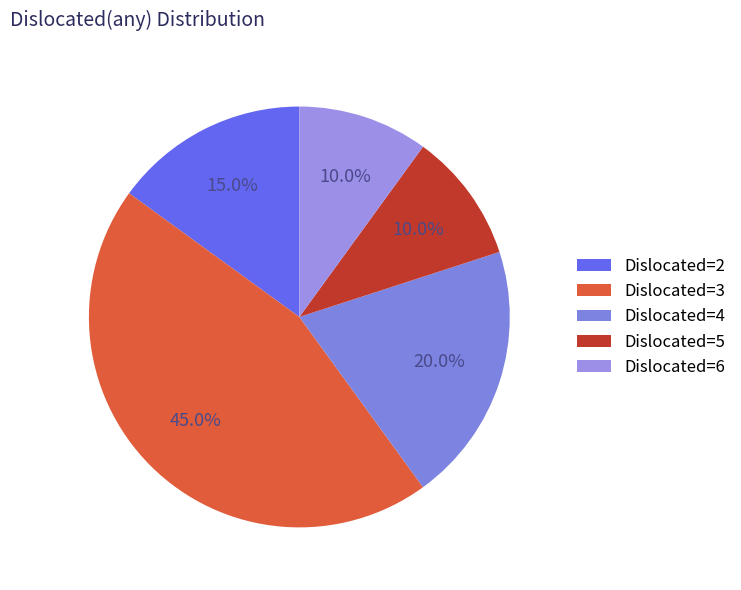

Count the number of slices in the pie.

5